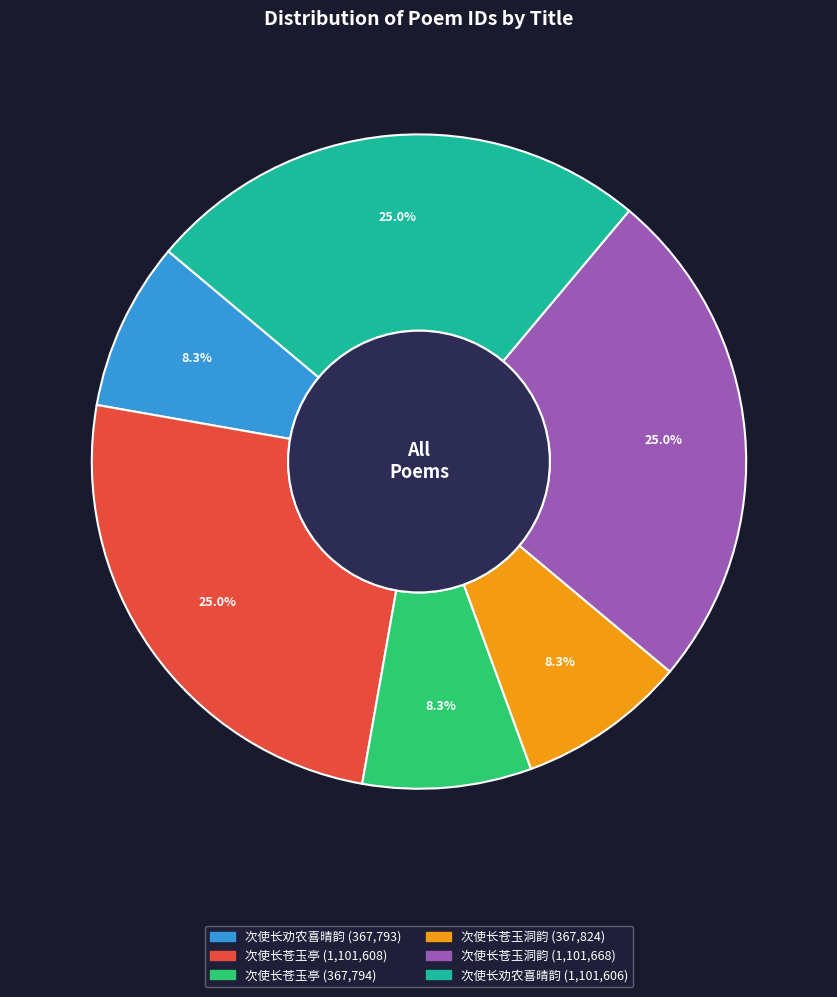

Does any single category account for the majority?

No